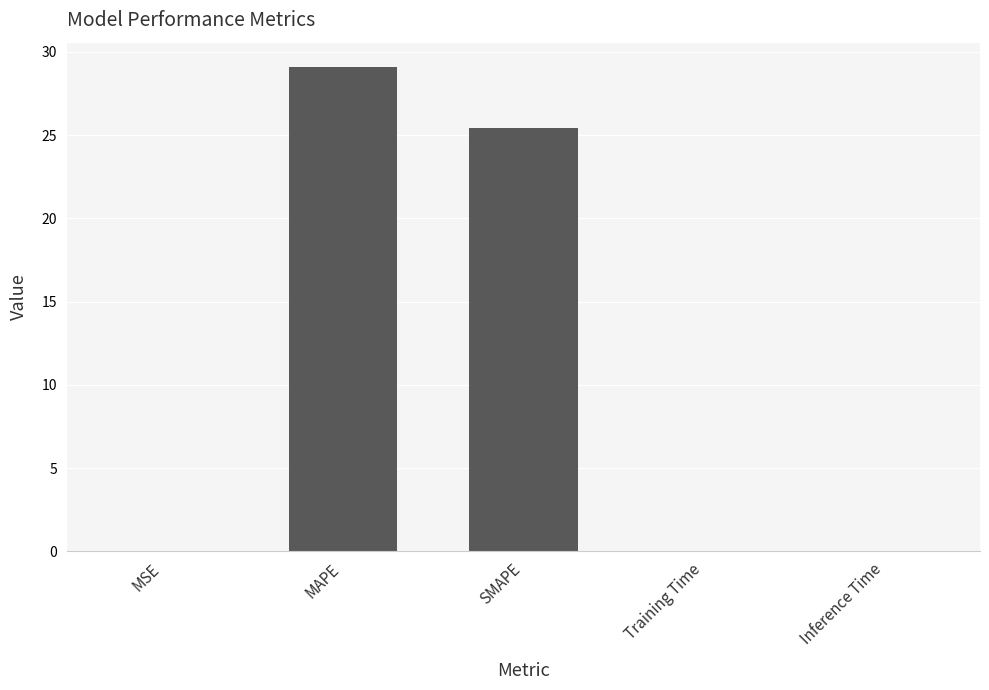

The chart shows a value of 0.0 at MSE. True or false?

True